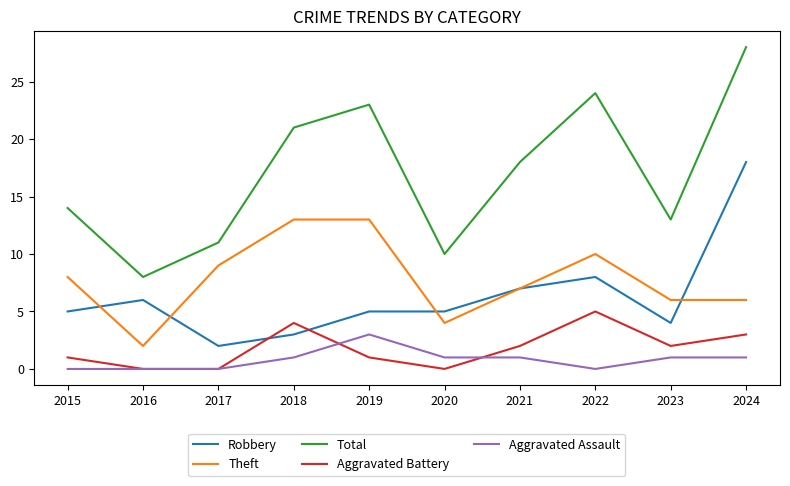

How many Aggravated Battery values are between 0 and 3?

8